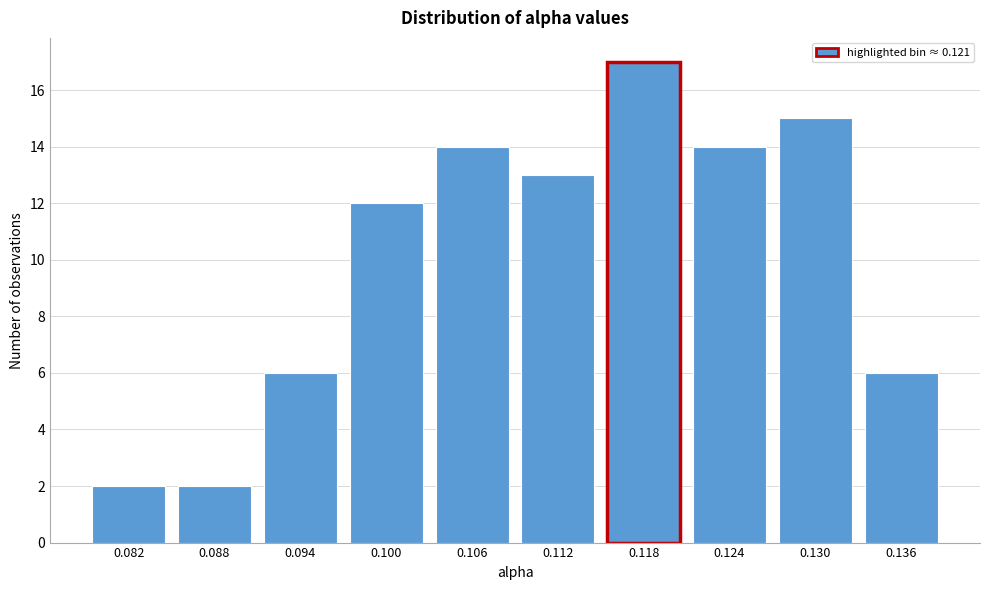

Reading left to right, list all the values displayed in this chart.

2	2	6	12	14	13	17	14	15	6